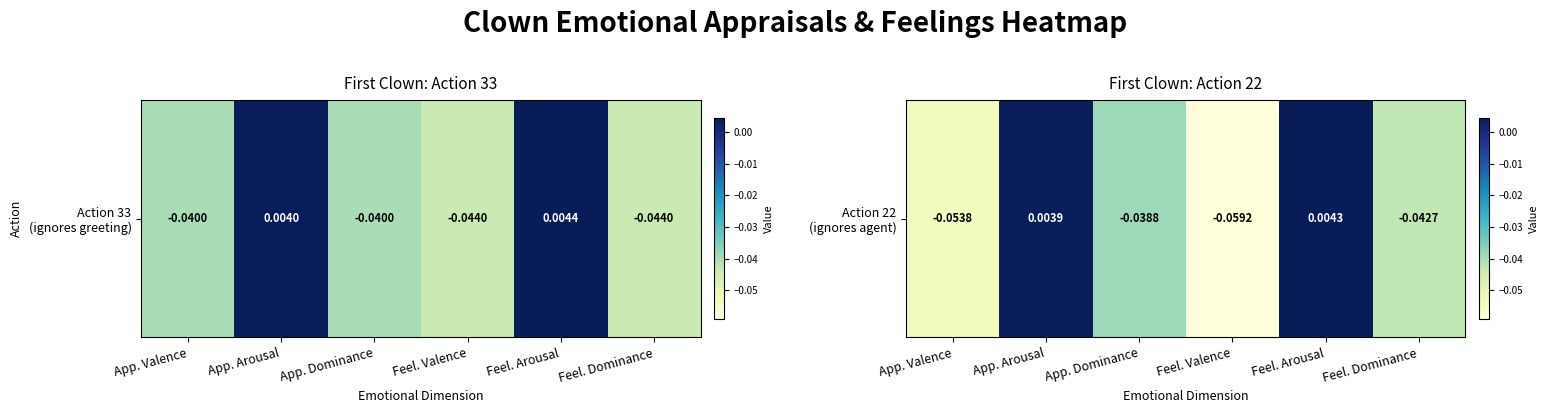

Count the number of categories in the chart.

6